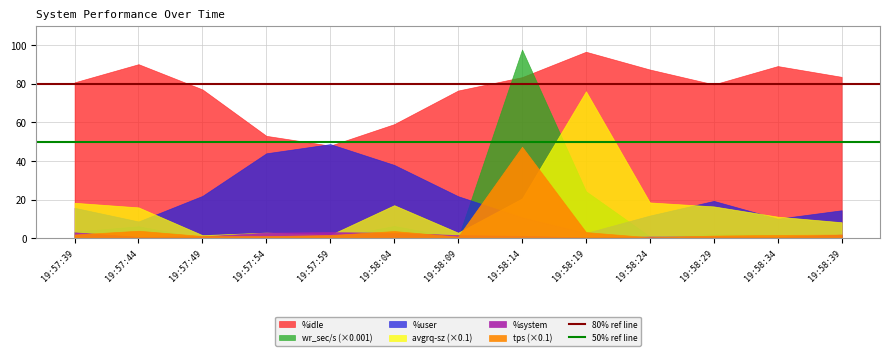

At which label does 50% ref line reach its minimum?

19:57:39